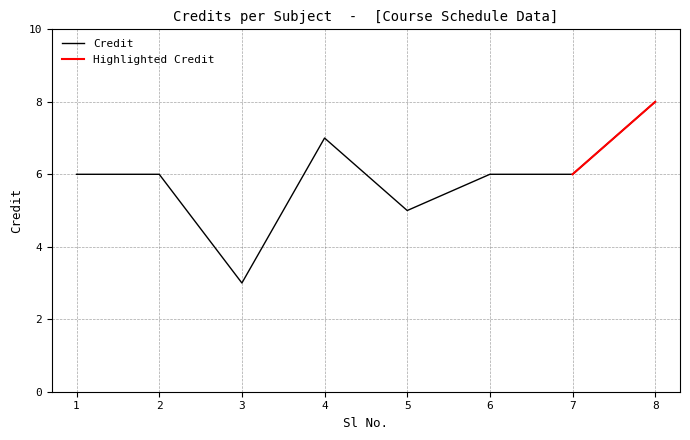

How many values are between 6 and 7?

5